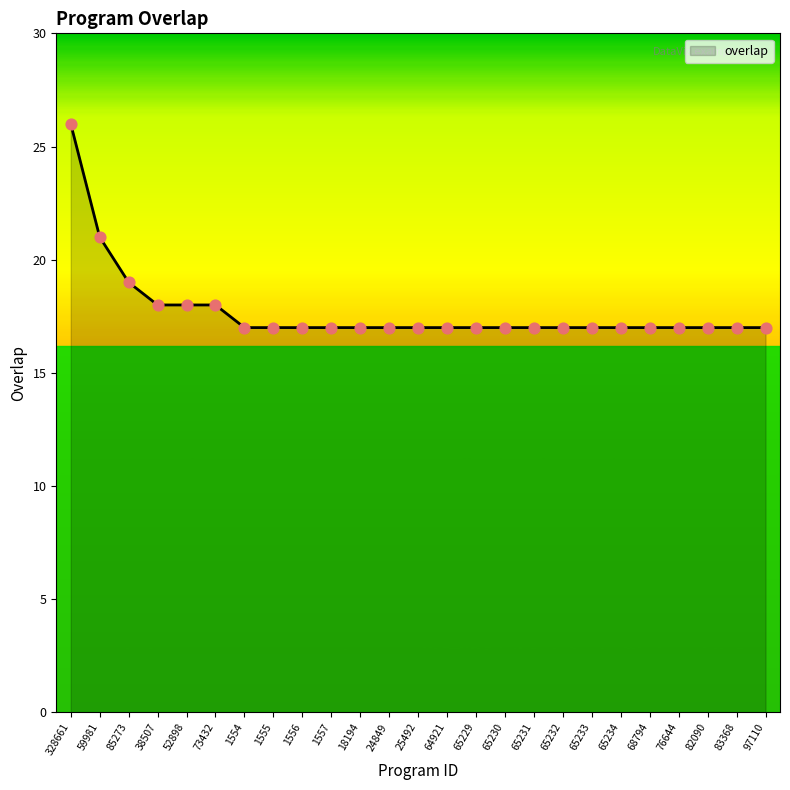

Between 328661 and 68794, which is larger?

328661